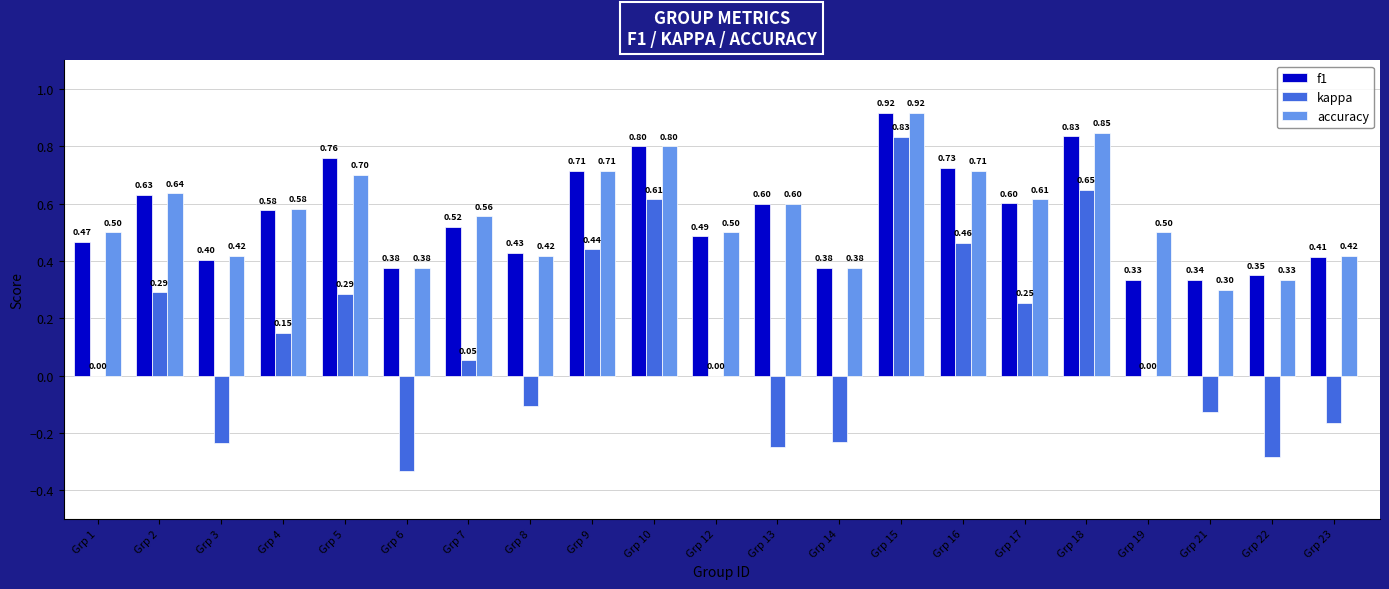

What is the approximate value of f1 at Grp 12?

0.5